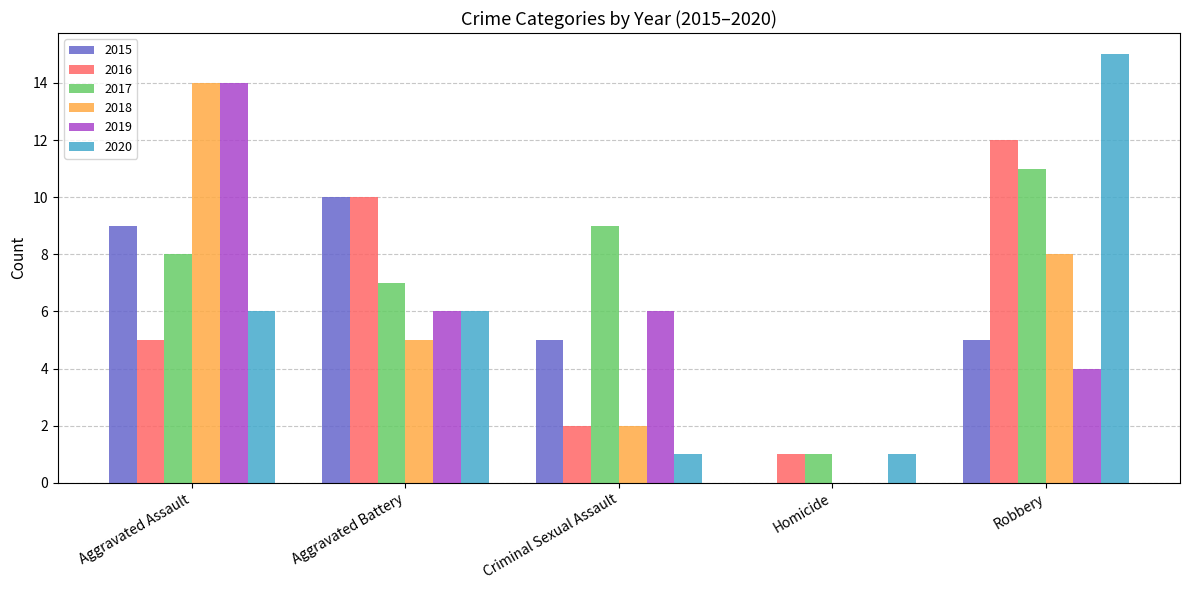

What are all the series names shown in the legend?

2015, 2016, 2017, 2018, 2019, 2020